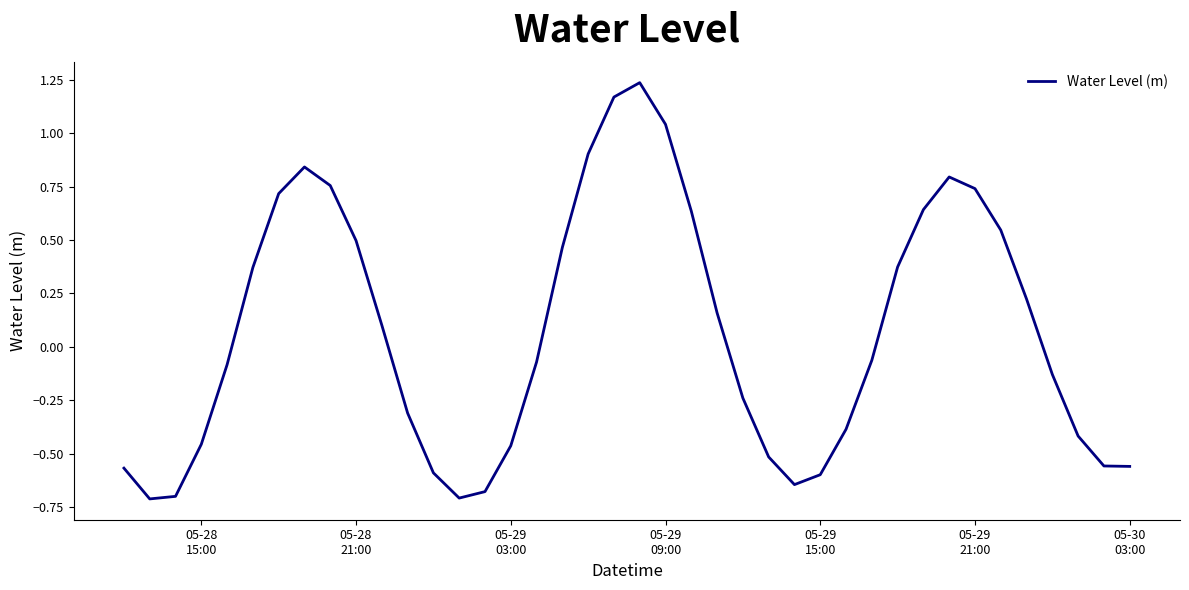

What is the difference between the maximum and minimum values?

1.9